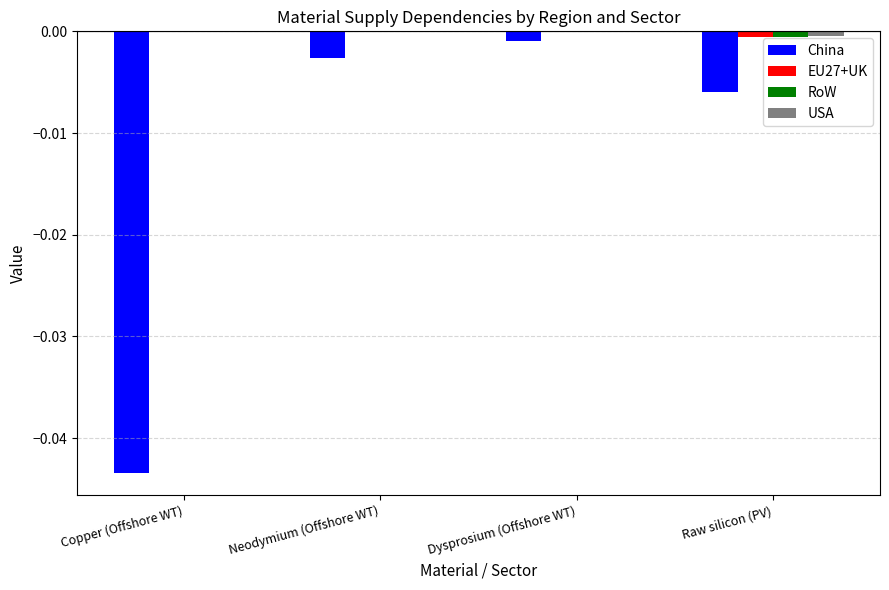

Which category has the highest value in the China series?

Dysprosium (Offshore WT)